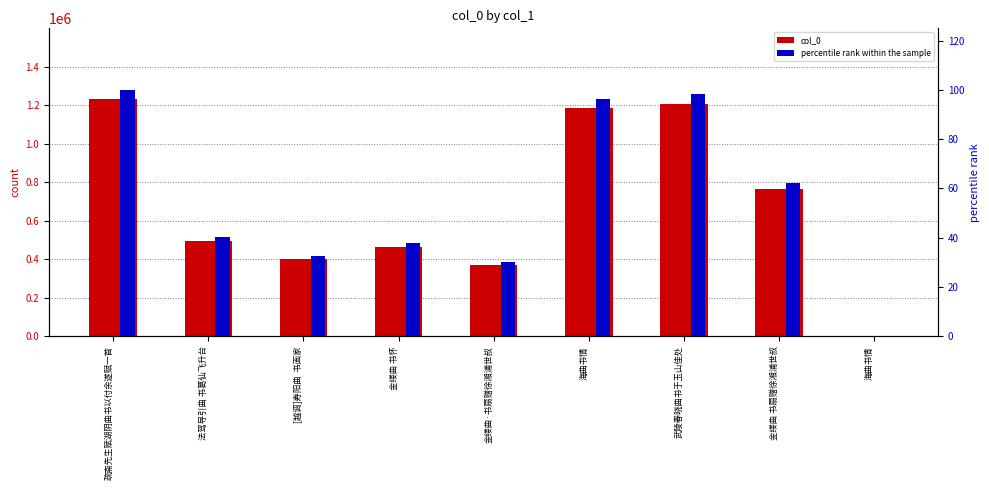

Where does the percentile rank within the sample series first go above 40?

疏斋先生赋湖阴曲书以付余遂赋一首